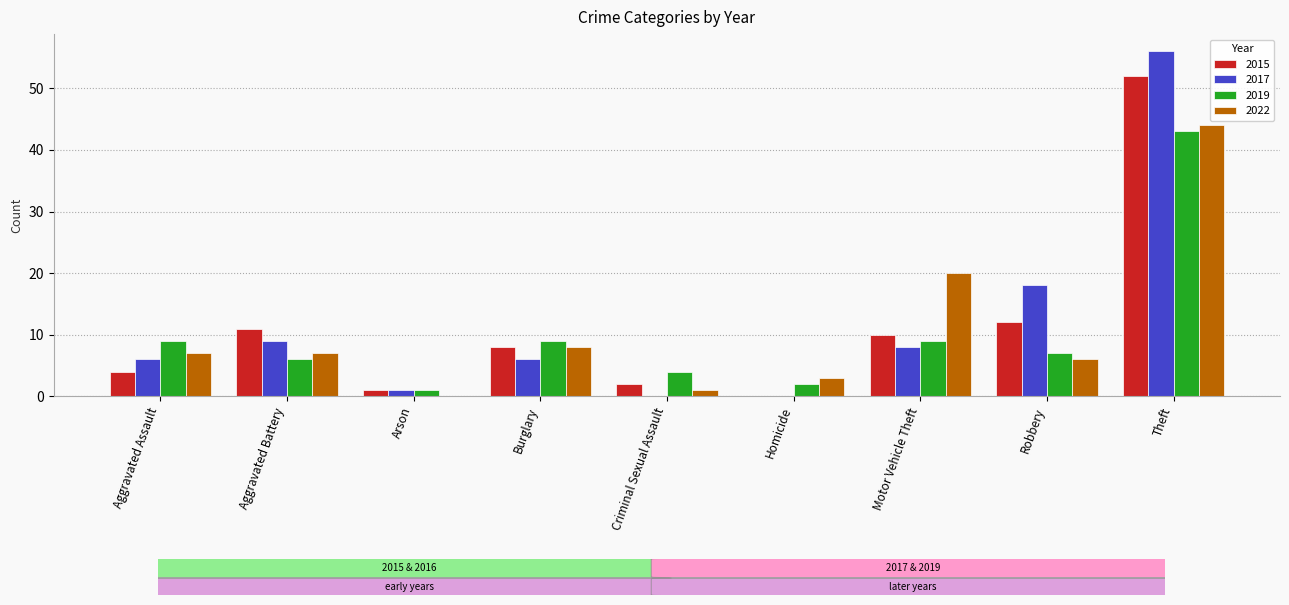

Is the value of 2017 at Criminal Sexual Assault greater than the value of 2019 at Burglary?

No